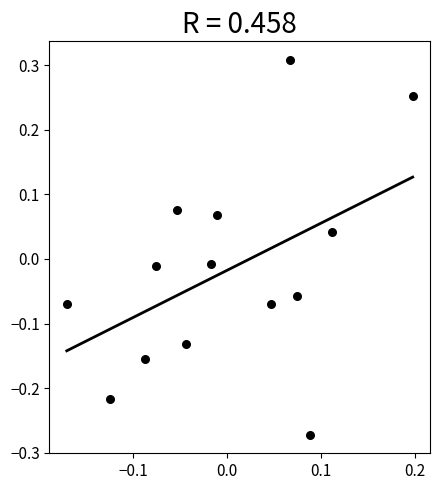

What is the range of X values (max minus min)?

0.4